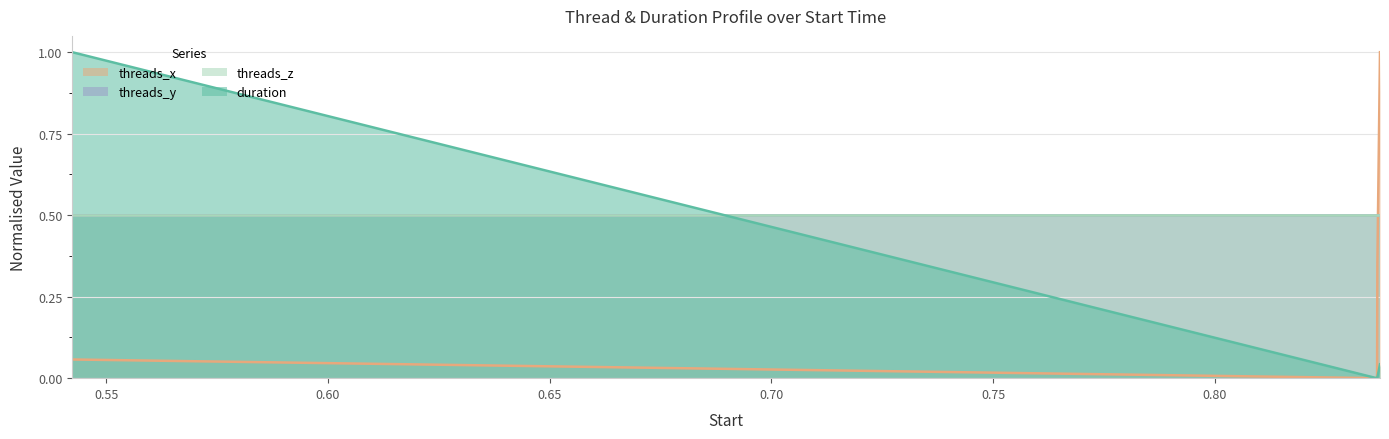

Which series changed the most between 0.836462 and 0.837237?

threads_x